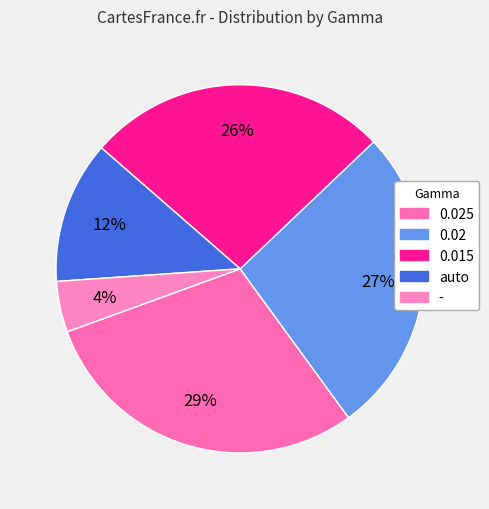

To the nearest percent, what is the average slice percentage?

20%